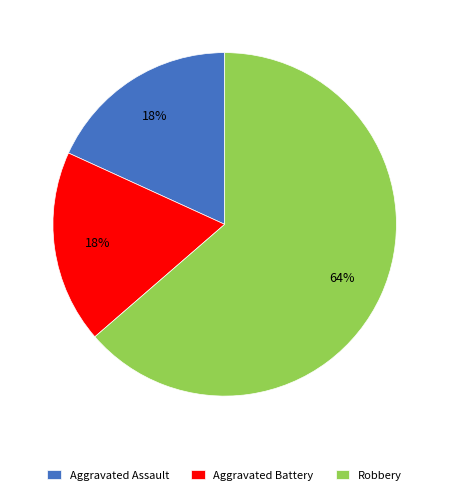

To the nearest percent, what is the combined percentage of Aggravated Battery and Robbery?

82%